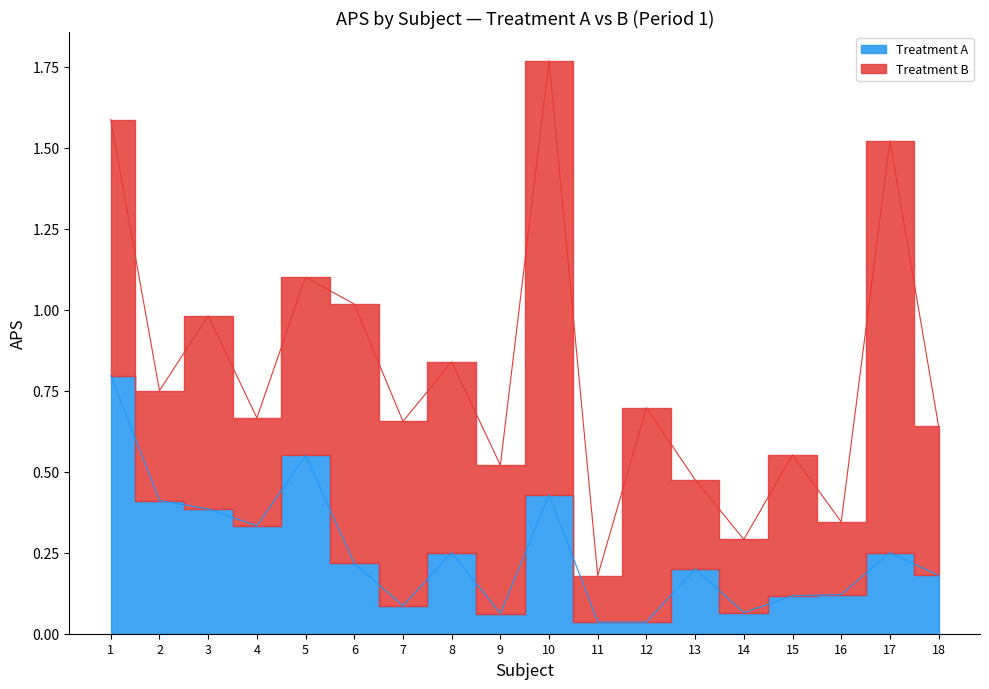

Is it true that the value at 6 is 0.2?

True